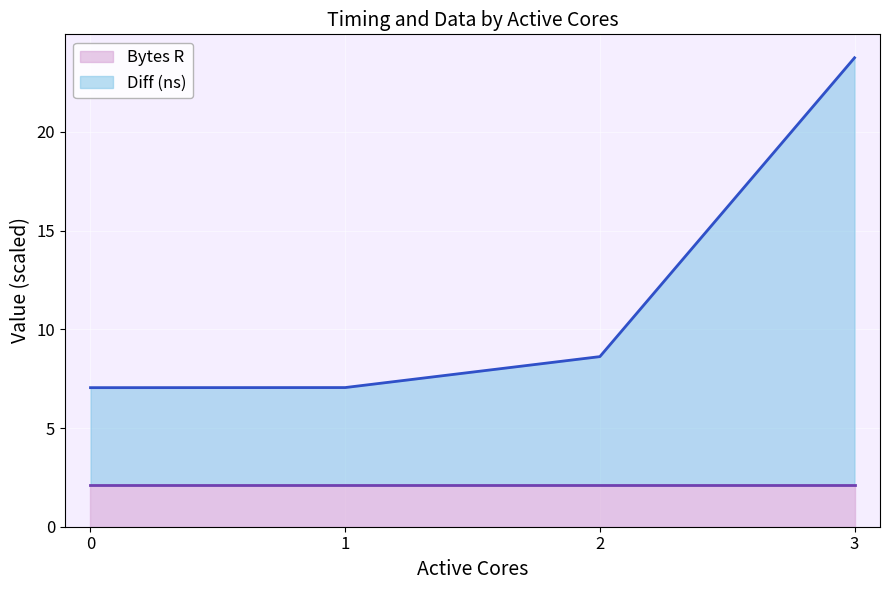

Reading right to left, transcribe all the data shown in this chart.

23.8	8.6	7.1	7.0